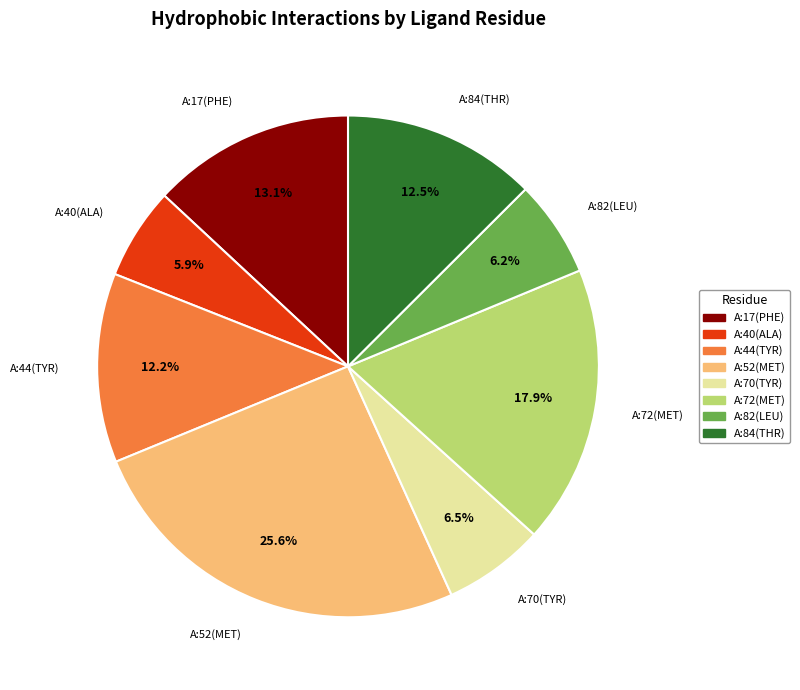

Combined, do A:84(THR) and A:17(PHE) account for over 50%?

No